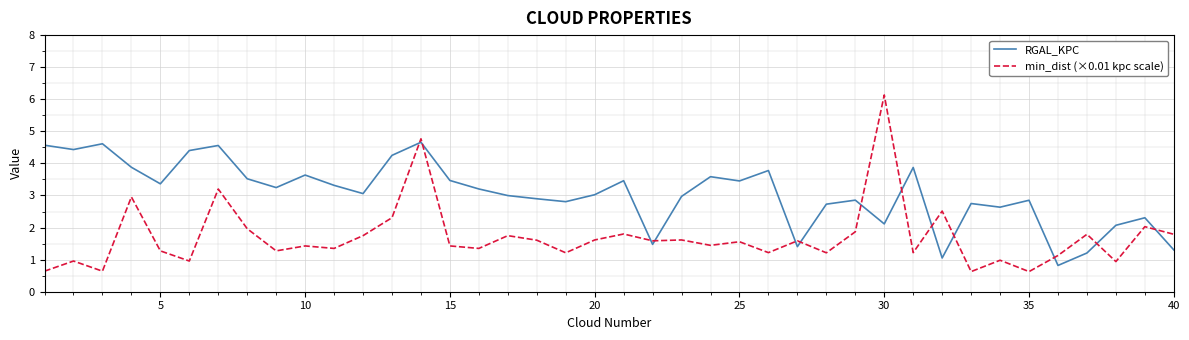

What is the maximum value for RGAL_KPC?

4.7